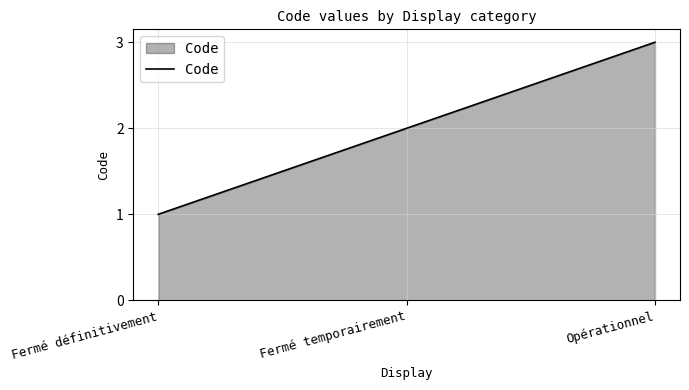

What is the ratio of the value at Opérationnel to the value at Fermé définitivement?

3.0